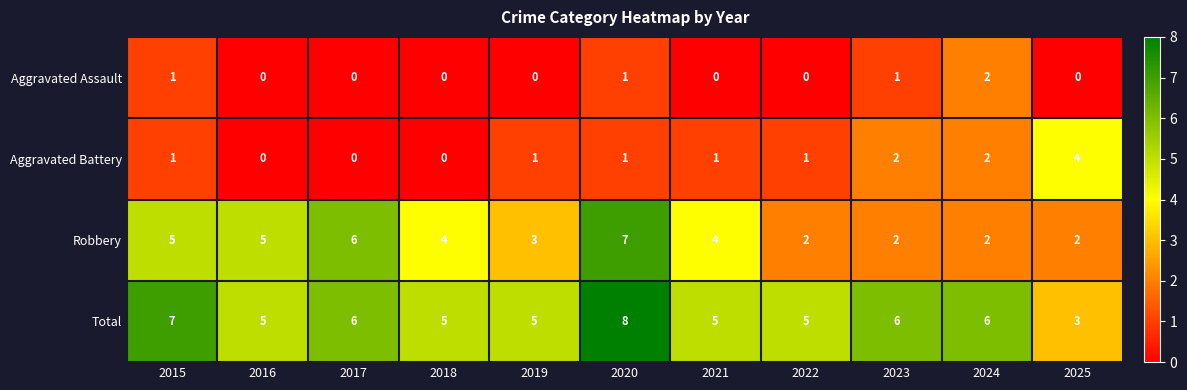

What is the difference between the maximum and minimum values in the Robbery series?

5